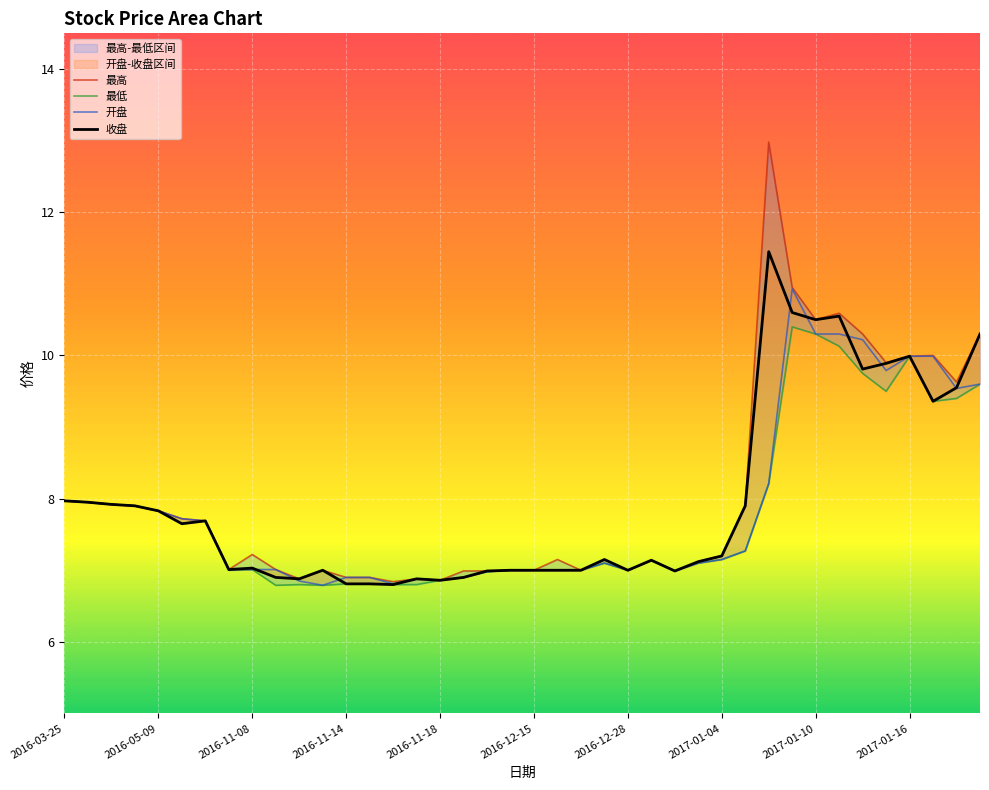

Reading left to right, transcribe all the data shown in this chart.

开盘: 2016-03-25=8.0	2016-03-28=8.0	2016-04-05=7.9	2016-04-11=7.9	2016-05-09=7.8	2016-08-09=7.7	2016-08-10=7.7	2016-11-07=7.0	2016-11-08=7.0	2016-11-09=7.0	2016-11-10=6.8	2016-11-11=6.8	2016-11-14=6.9	2016-11-15=6.9	2016-11-16=6.8	2016-11-17=6.9	2016-11-18=6.9	2016-11-22=6.9	2016-11-23=7.0	2016-12-14=7.0	2016-12-15=7.0	2016-12-16=7.0	2016-12-19=7.0	2016-12-20=7.1	2016-12-28=7.0	2016-12-29=7.1	2016-12-30=7.0	2017-01-03=7.1	2017-01-04=7.2	2017-01-05=7.3	2017-01-06=8.2	2017-01-09=10.9	2017-01-10=10.3	2017-01-11=10.3	2017-01-12=10.2	2017-01-13=9.8	2017-01-16=10.0	2017-01-17=10.0	2017-01-18=9.5	2017-01-20=9.6
最高: 2016-03-25=8.0	2016-03-28=8.0	2016-04-05=7.9	2016-04-11=7.9	2016-05-09=7.8	2016-08-09=7.7	2016-08-10=7.7	2016-11-07=7.0	2016-11-08=7.2	2016-11-09=7.0	2016-11-10=6.9	2016-11-11=7.0	2016-11-14=6.9	2016-11-15=6.9	2016-11-16=6.8	2016-11-17=6.9	2016-11-18=6.9	2016-11-22=7.0	2016-11-23=7.0	2016-12-14=7.0	2016-12-15=7.0	2016-12-16=7.2	2016-12-19=7.0	2016-12-20=7.2	2016-12-28=7.0	2016-12-29=7.1	2016-12-30=7.0	2017-01-03=7.1	2017-01-04=7.2	2017-01-05=7.9	2017-01-06=13.0	2017-01-09=10.9	2017-01-10=10.5	2017-01-11=10.6	2017-01-12=10.3	2017-01-13=9.9	2017-01-16=10.0	2017-01-17=10.0	2017-01-18=9.6	2017-01-20=10.3
最低: 2016-03-25=8.0	2016-03-28=8.0	2016-04-05=7.9	2016-04-11=7.9	2016-05-09=7.8	2016-08-09=7.7	2016-08-10=7.7	2016-11-07=7.0	2016-11-08=7.0	2016-11-09=6.8	2016-11-10=6.8	2016-11-11=6.8	2016-11-14=6.8	2016-11-15=6.8	2016-11-16=6.8	2016-11-17=6.8	2016-11-18=6.9	2016-11-22=6.9	2016-11-23=7.0	2016-12-14=7.0	2016-12-15=7.0	2016-12-16=7.0	2016-12-19=7.0	2016-12-20=7.1	2016-12-28=7.0	2016-12-29=7.1	2016-12-30=7.0	2017-01-03=7.1	2017-01-04=7.2	2017-01-05=7.3	2017-01-06=8.2	2017-01-09=10.4	2017-01-10=10.3	2017-01-11=10.1	2017-01-12=9.8	2017-01-13=9.5	2017-01-16=10.0	2017-01-17=9.4	2017-01-18=9.4	2017-01-20=9.6
收盘: 2016-03-25=8.0	2016-03-28=8.0	2016-04-05=7.9	2016-04-11=7.9	2016-05-09=7.8	2016-08-09=7.7	2016-08-10=7.7	2016-11-07=7.0	2016-11-08=7.0	2016-11-09=6.9	2016-11-10=6.9	2016-11-11=7.0	2016-11-14=6.8	2016-11-15=6.8	2016-11-16=6.8	2016-11-17=6.9	2016-11-18=6.9	2016-11-22=6.9	2016-11-23=7.0	2016-12-14=7.0	2016-12-15=7.0	2016-12-16=7.0	2016-12-19=7.0	2016-12-20=7.2	2016-12-28=7.0	2016-12-29=7.1	2016-12-30=7.0	2017-01-03=7.1	2017-01-04=7.2	2017-01-05=7.9	2017-01-06=11.4	2017-01-09=10.6	2017-01-10=10.5	2017-01-11=10.6	2017-01-12=9.8	2017-01-13=9.9	2017-01-16=10.0	2017-01-17=9.4	2017-01-18=9.6	2017-01-20=10.3